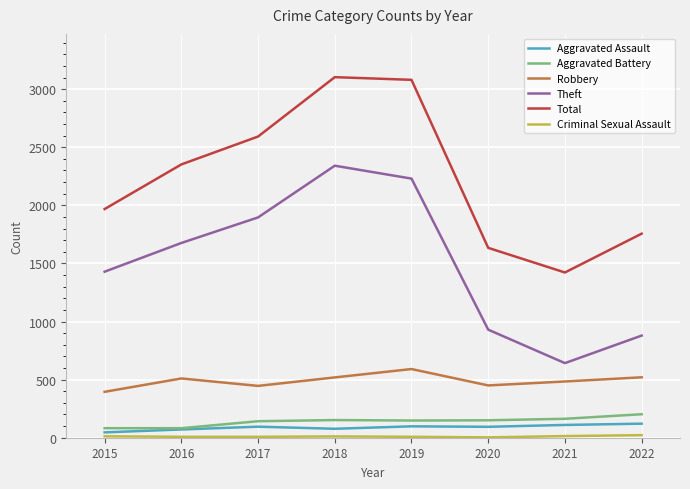

True or false: Total has more than 0 points higher than both neighbors.

True